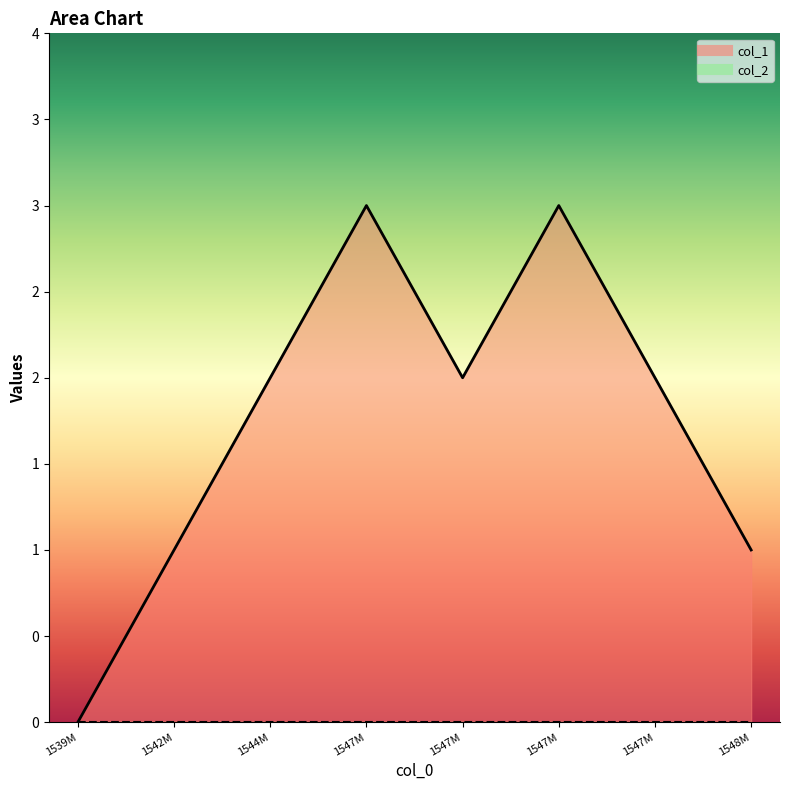

True or false: col_1_line and col_2_line intersect in this chart.

False